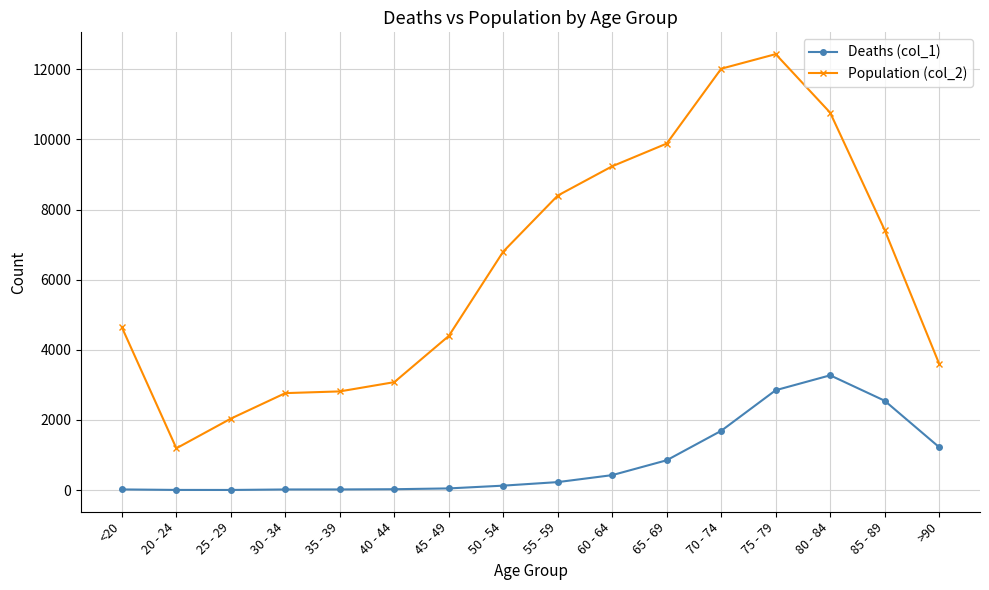

What is the total value across all series at <20?

4659